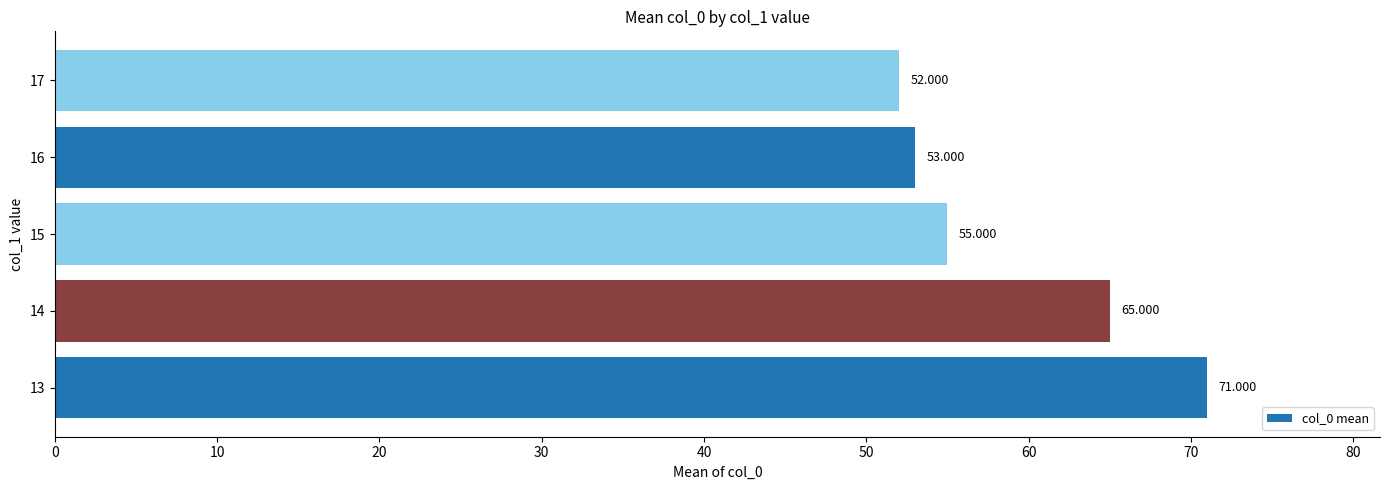

At which label is the value closest to 61?

14